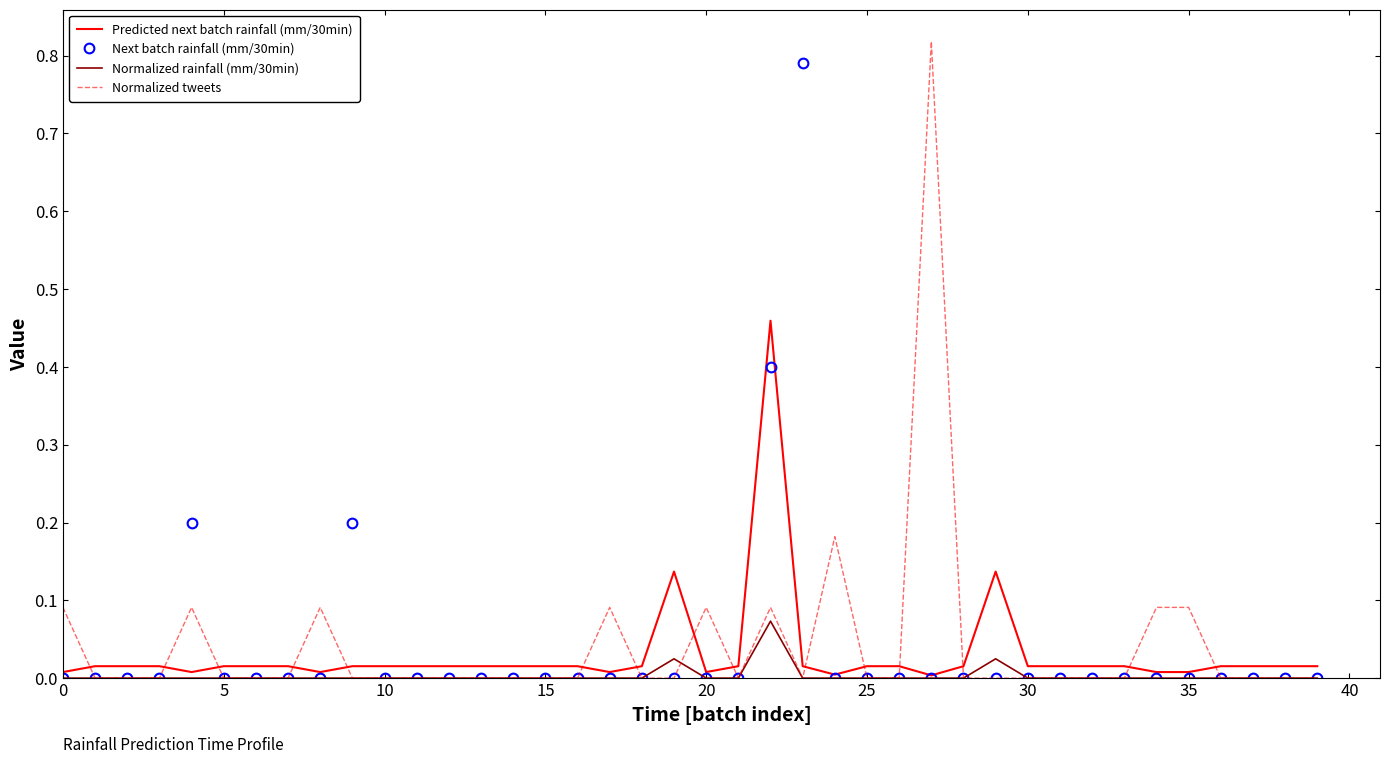

What are all the series names shown in the legend?

Predicted next batch rainfall (mm/30min), Next batch rainfall (mm/30min), Normalized rainfall (mm/30min), Normalized tweets